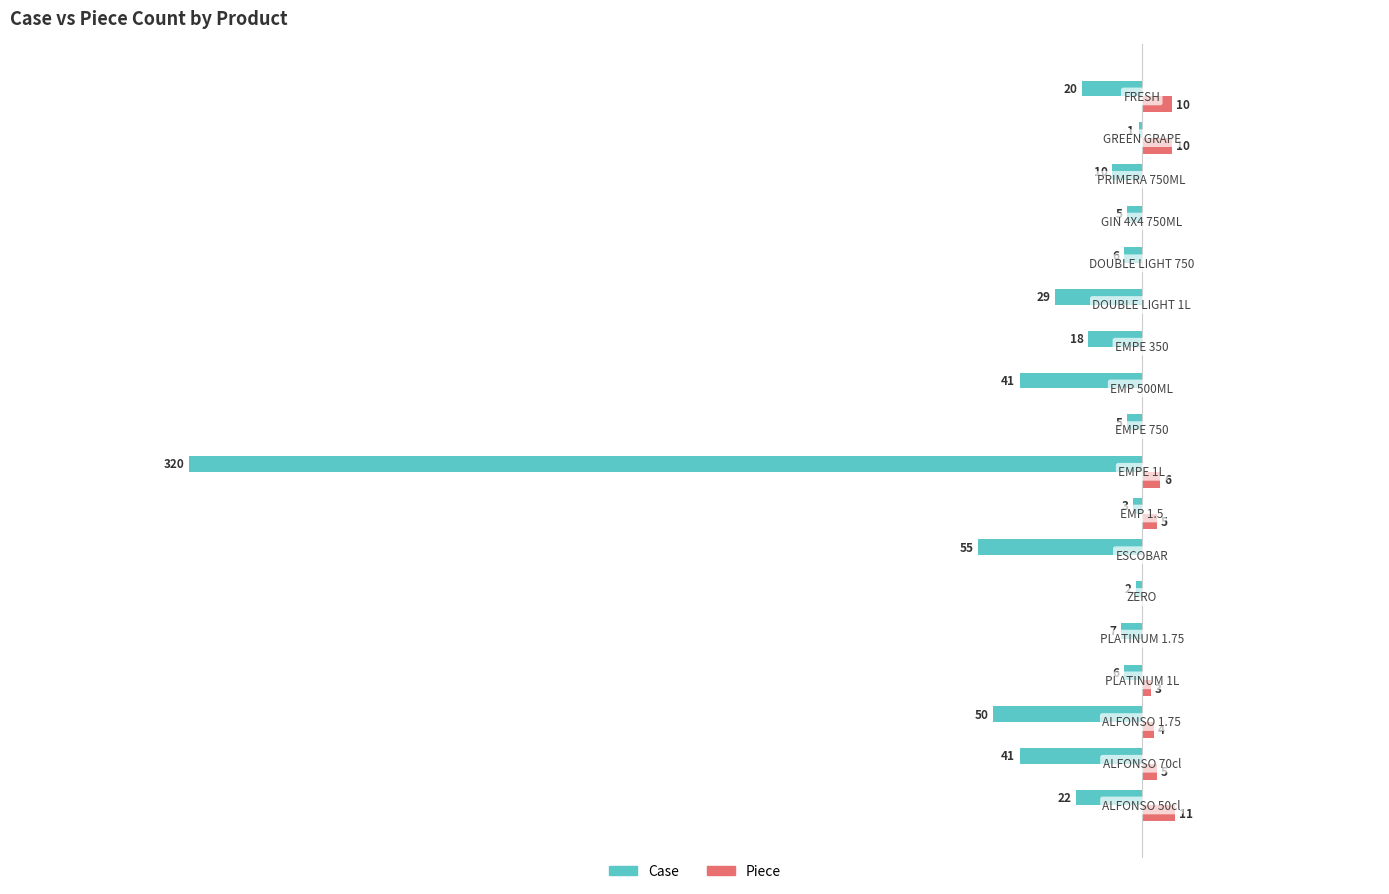

Which series has the largest total across all categories?

Piece